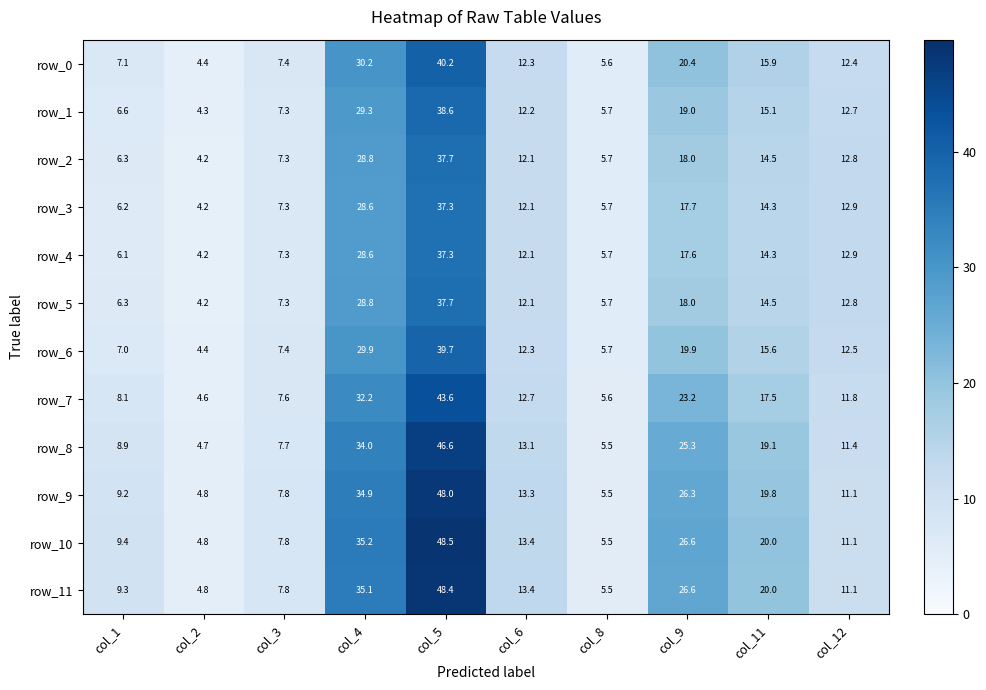

Count the number of categories in the chart.

10